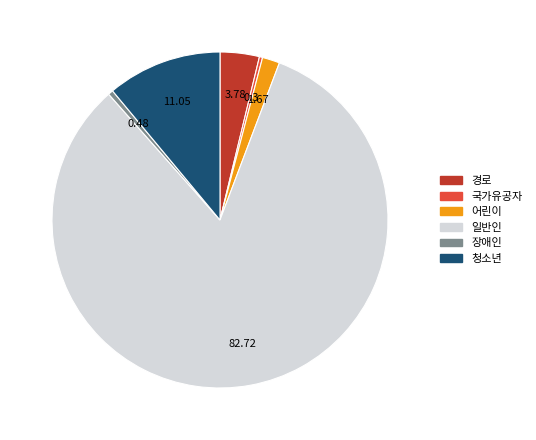

What is the largest slice in the pie chart?

일반인